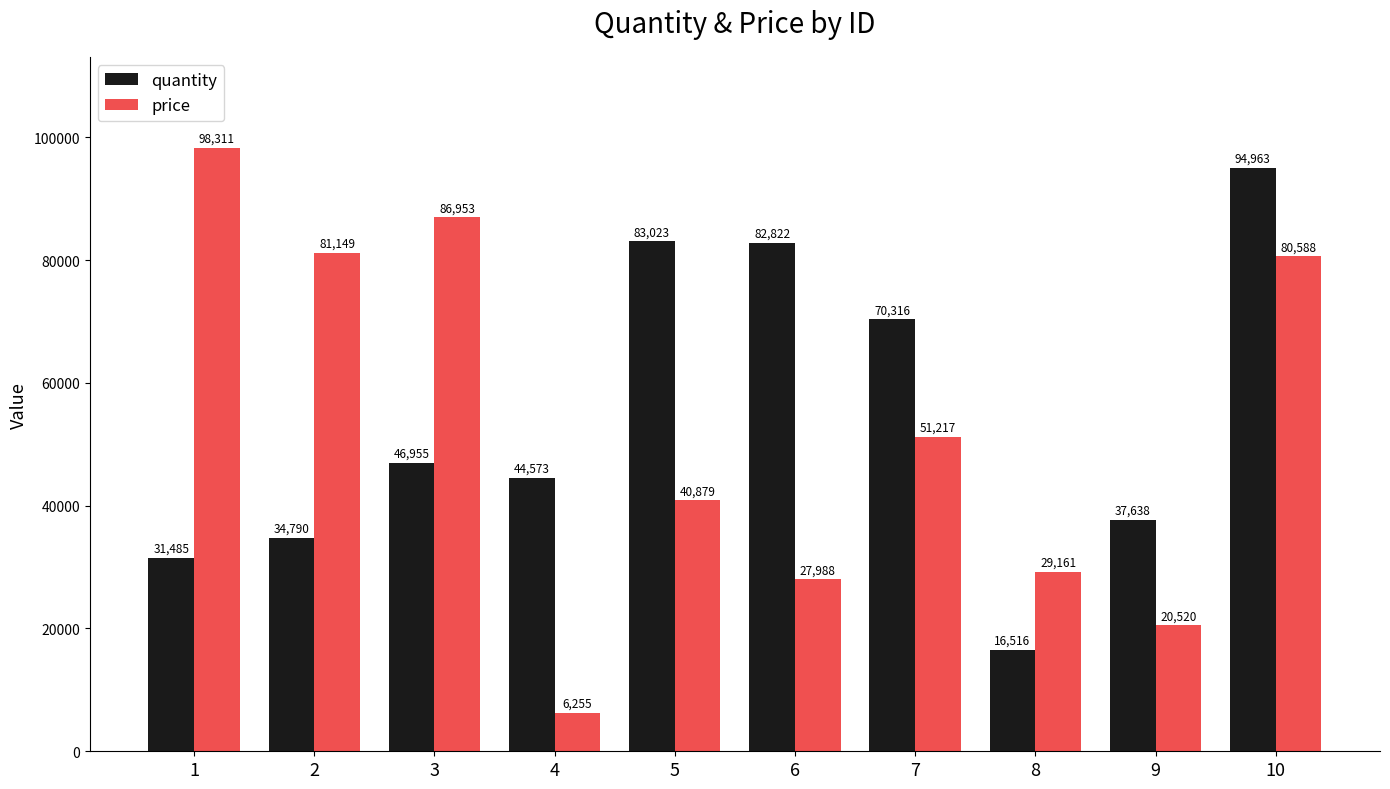

How many categories are shown in the chart?

10